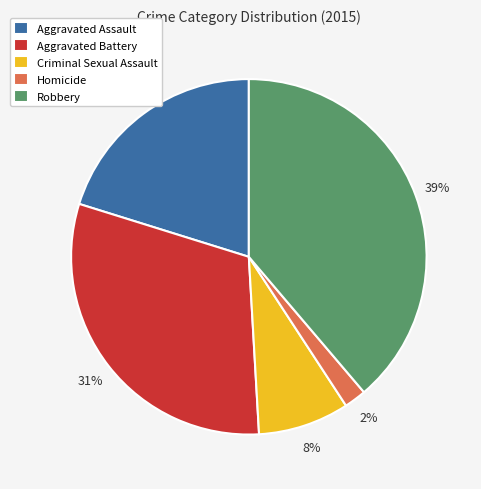

Does any single category account for the majority?

No